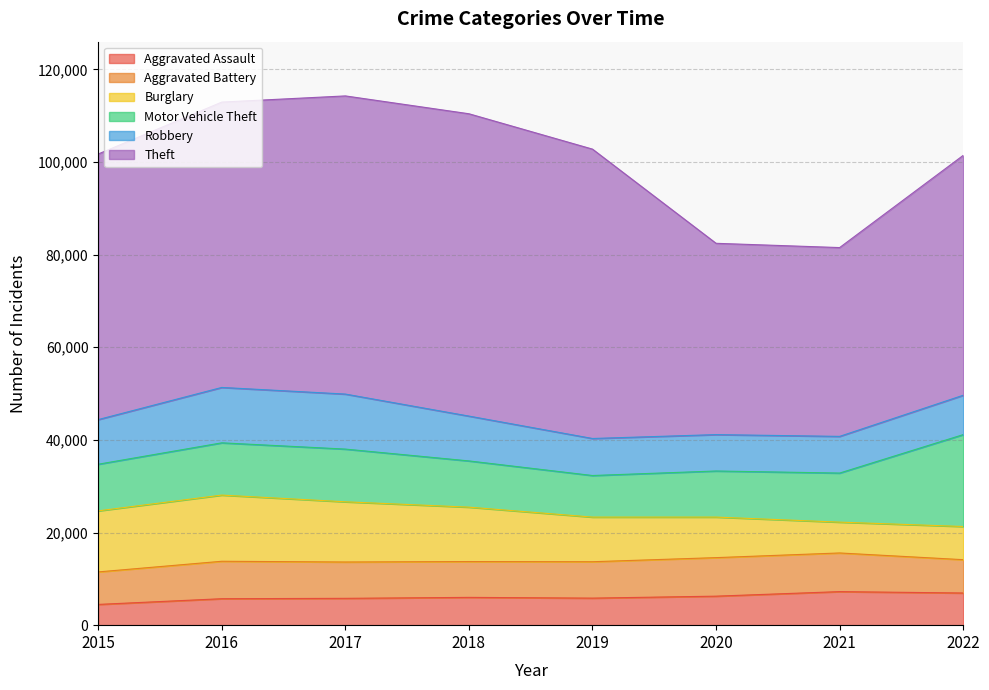

Between 2020 and 2021, which series saw the biggest shift?

Burglary